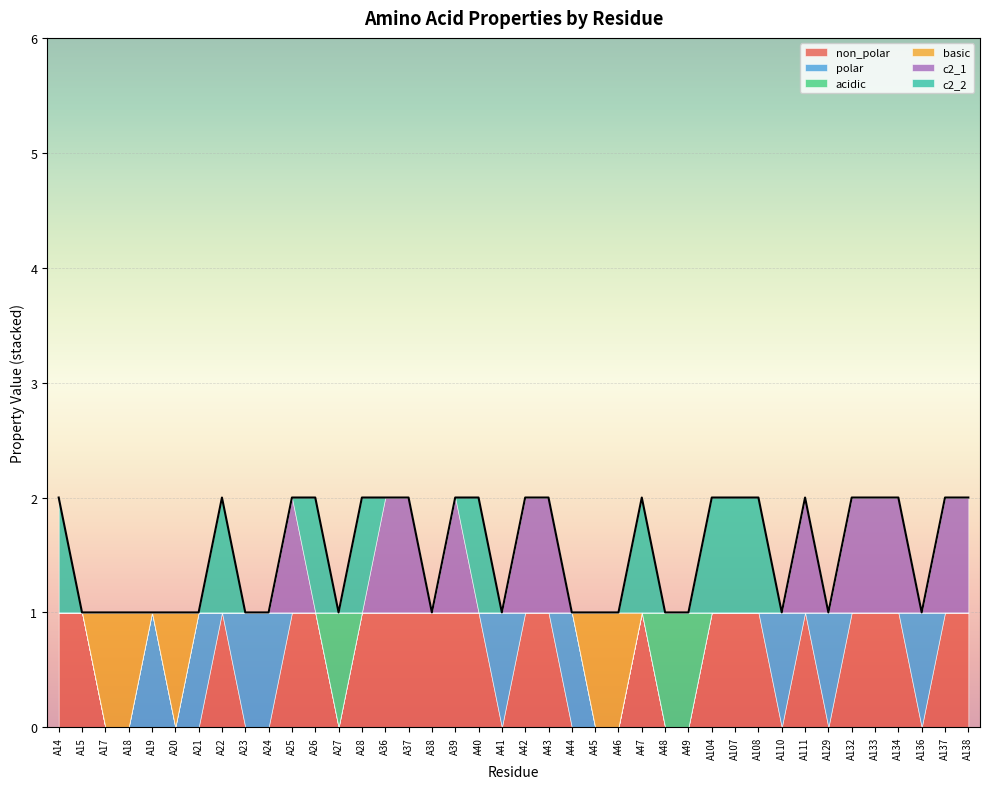

Is it true that polar equals 2 at A23?

False